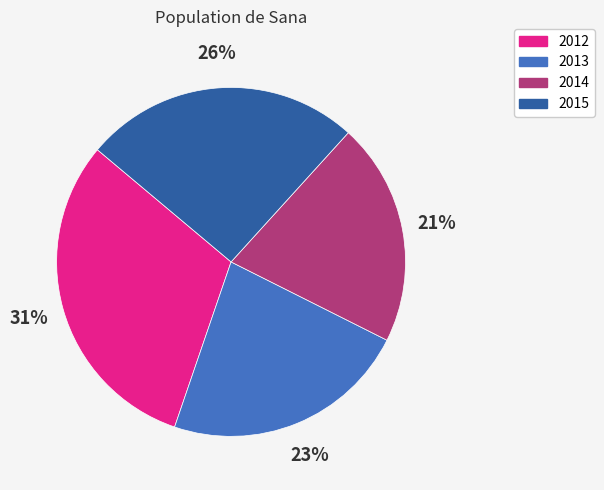

Combined, do 2012 and 2013 account for over 50%?

Yes